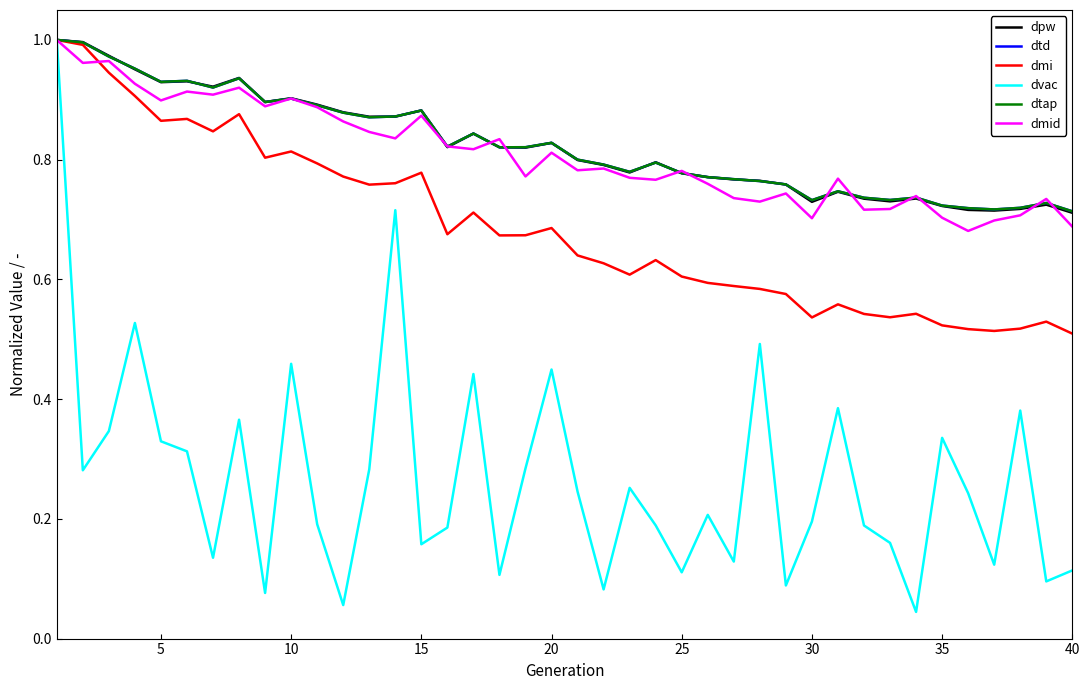

True or false: dmid has more than 2 points higher than both neighbors.

True